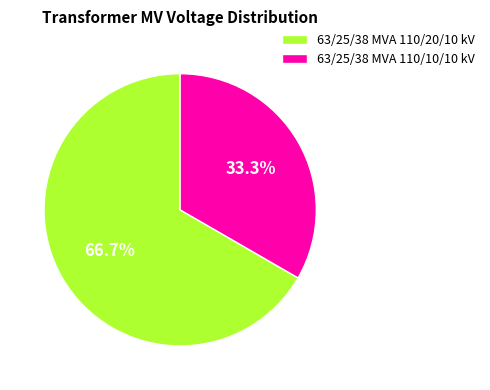

Which slice is the smallest?

63/25/38 MVA 110/10/10 kV